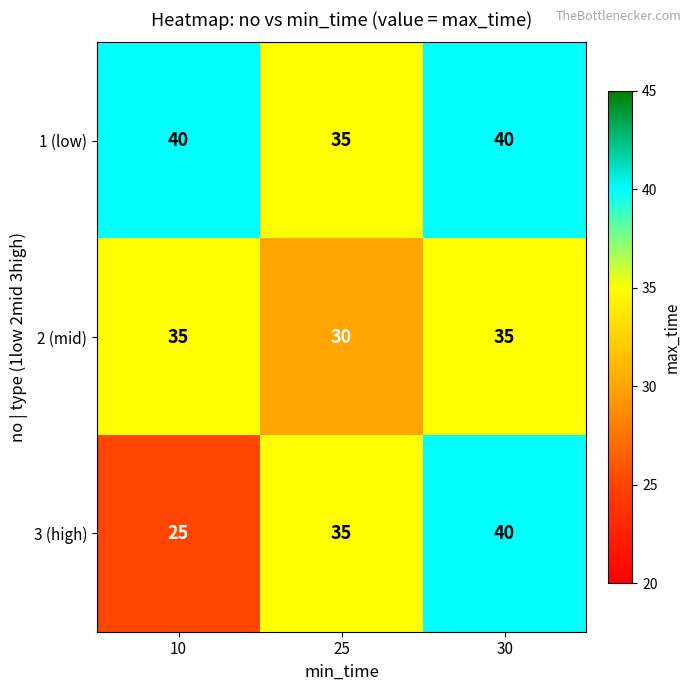

How many 2 (mid) values are between 30 and 35?

3